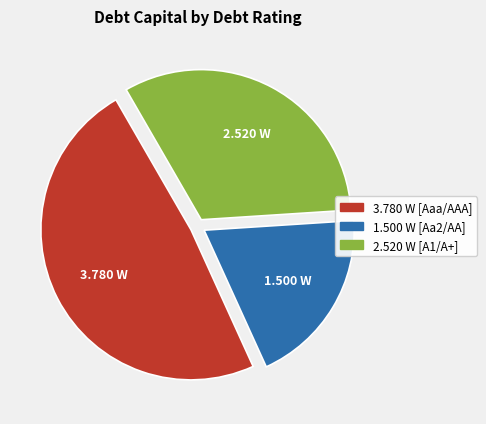

Is there any slice that represents more than half of the pie?

No